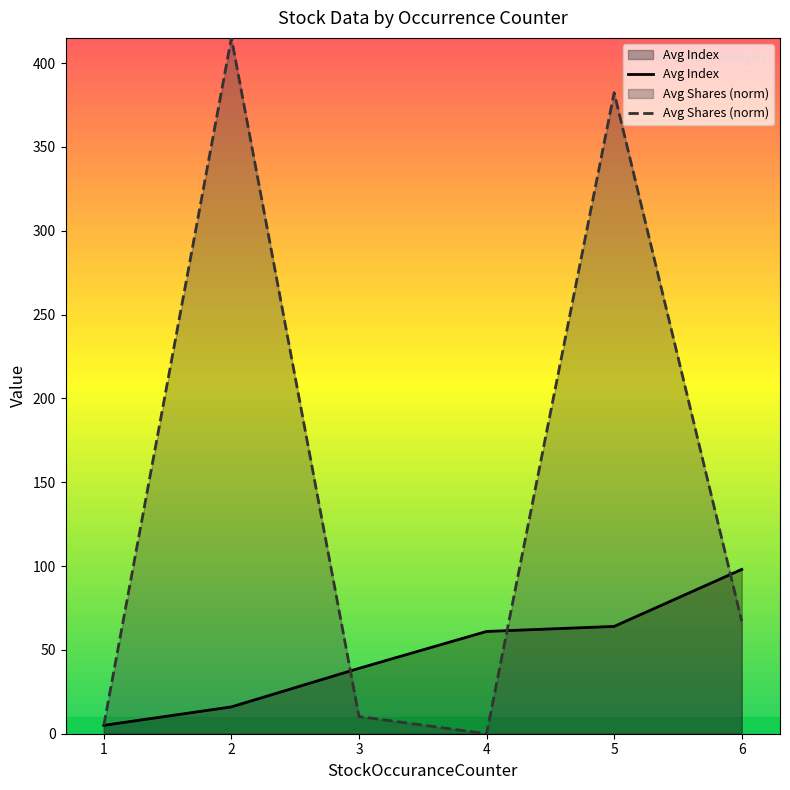

What is the difference between the Avg Index values at 3 and 5?

25.0